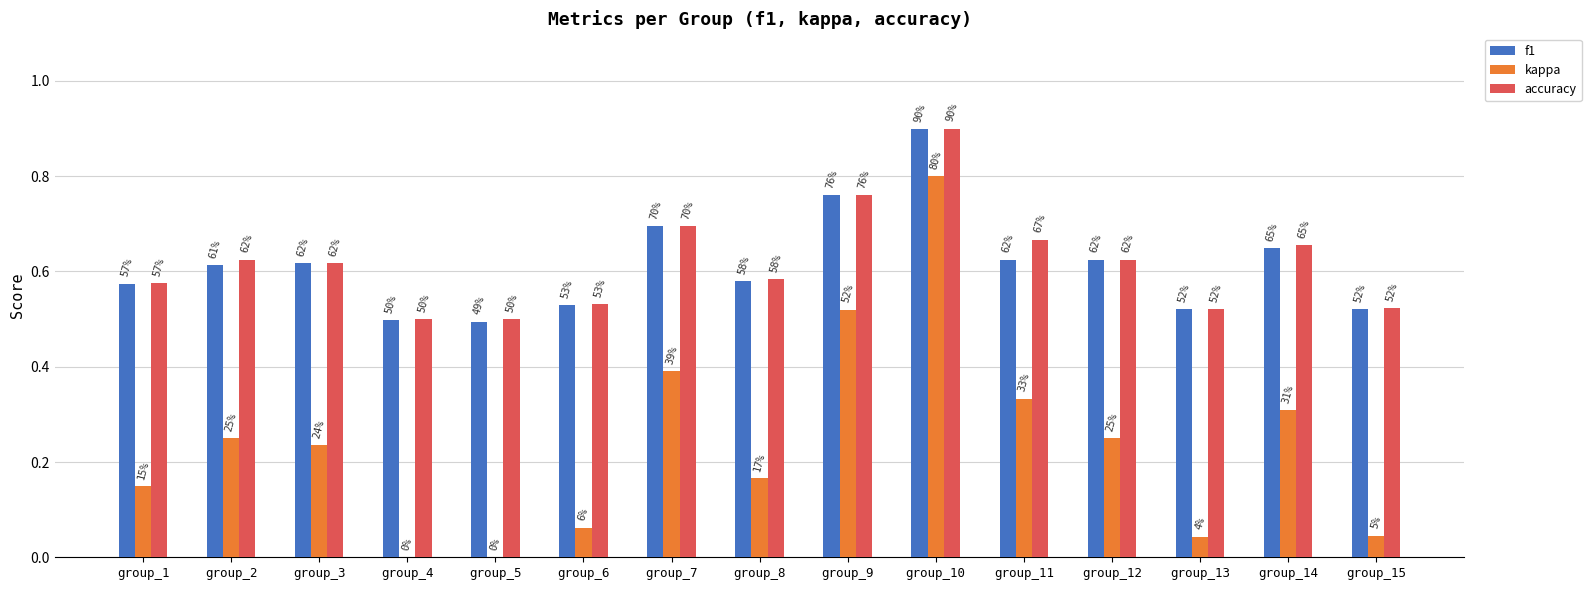

What are all the series names shown in the legend?

f1, kappa, accuracy